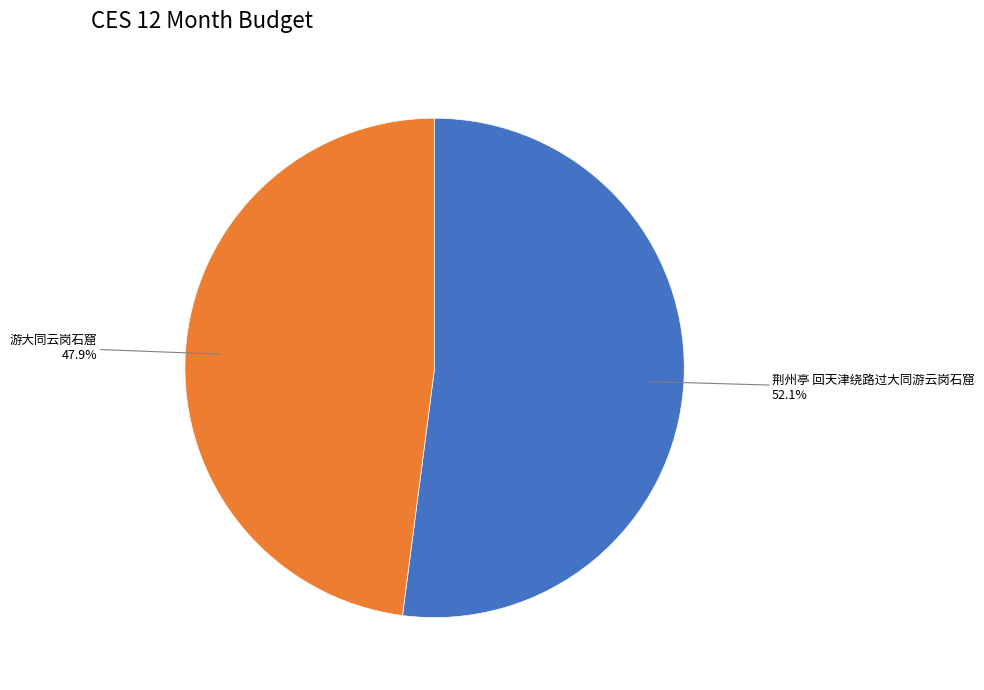

Is there any slice that represents more than half of the pie?

Yes